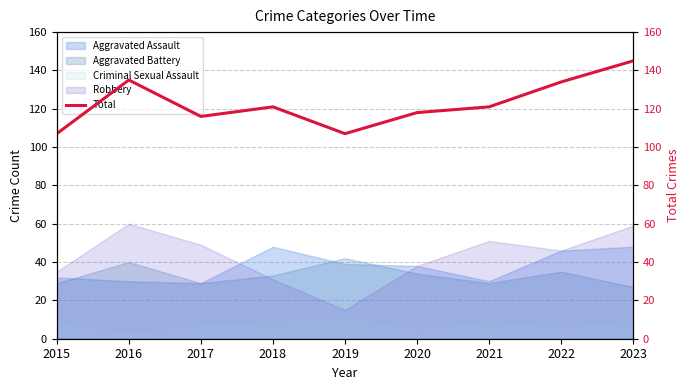

At which label is the value closest to 126?

2018